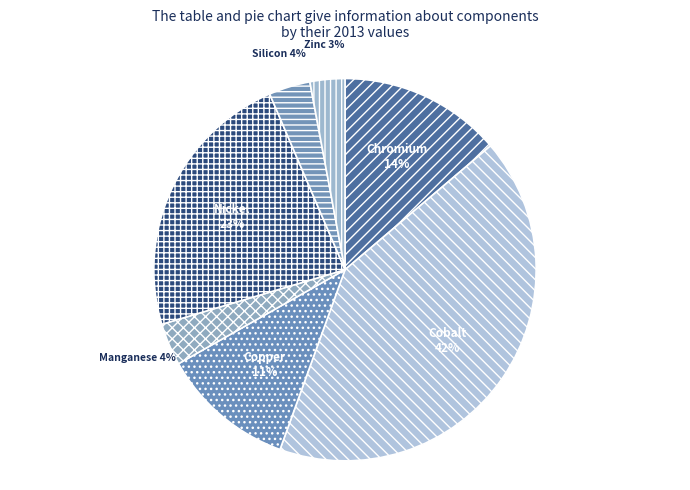

Is the sum of Nickel and Chromium greater than half?

No